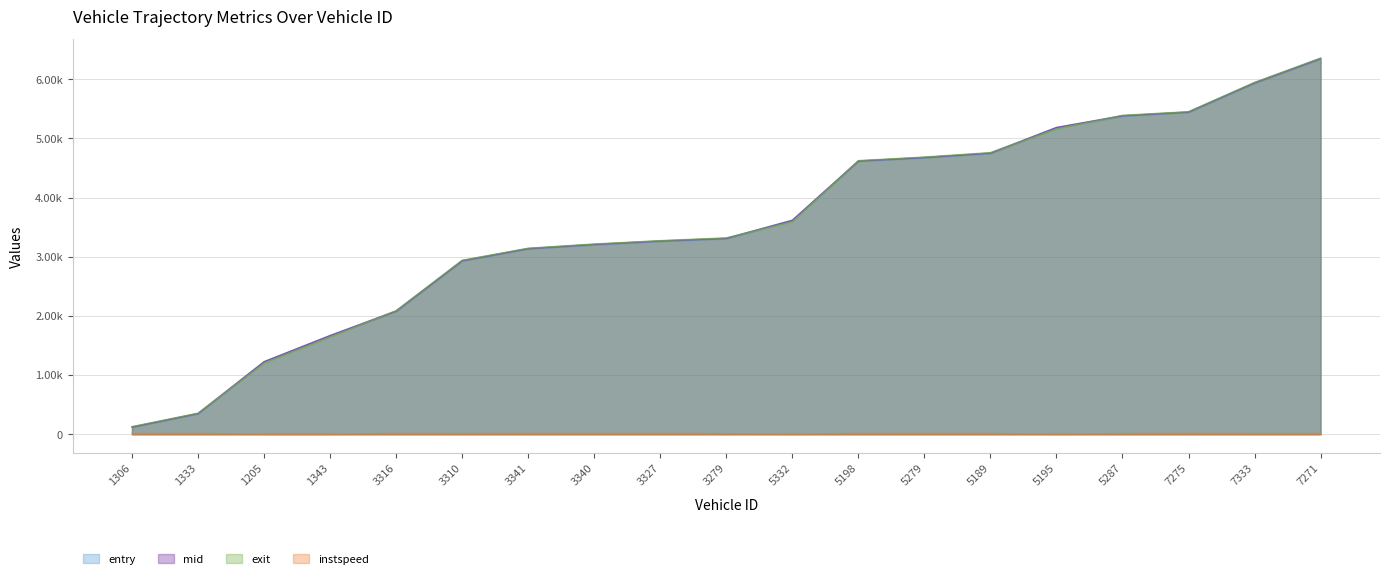

Rank the series at 3279 from lowest to highest value.

instspeed, entry, mid, exit